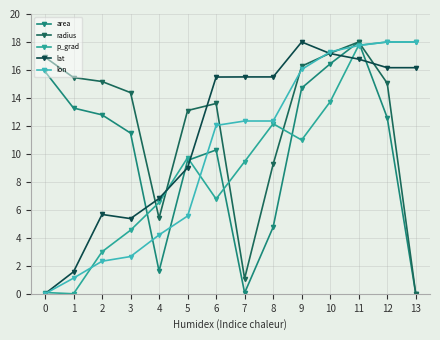

How many categories are shown in the chart?

14